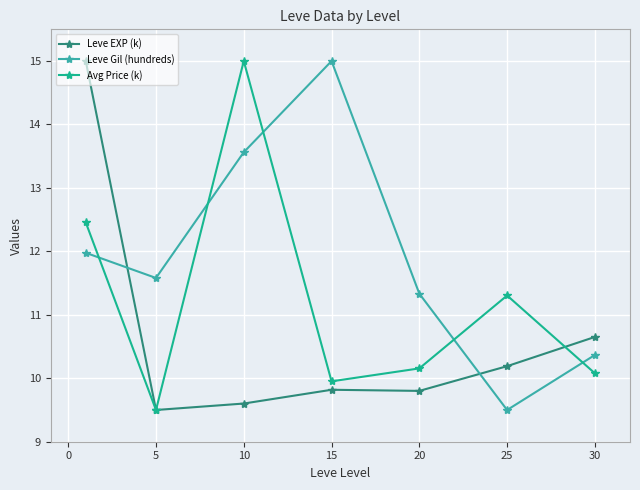

True or false: Leve EXP (k) and Avg Price (k) intersect in this chart.

True